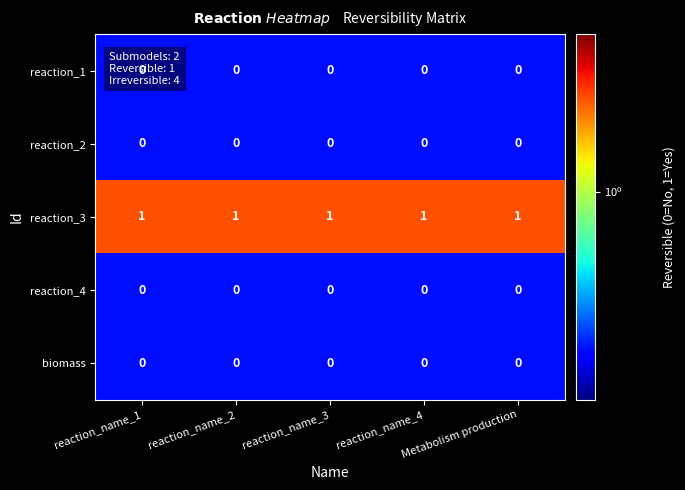

How many categories are shown in the chart?

5